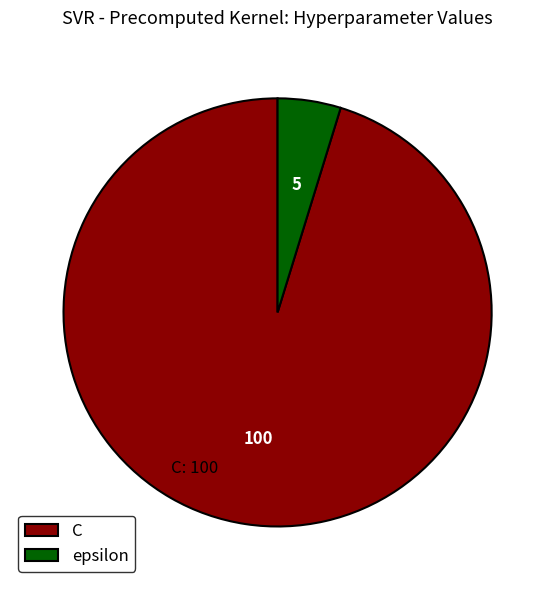

Combined, do epsilon and C account for over 50%?

Yes